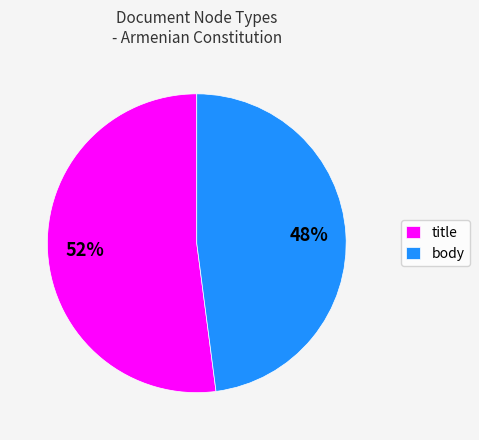

What is the largest slice in the pie chart?

title